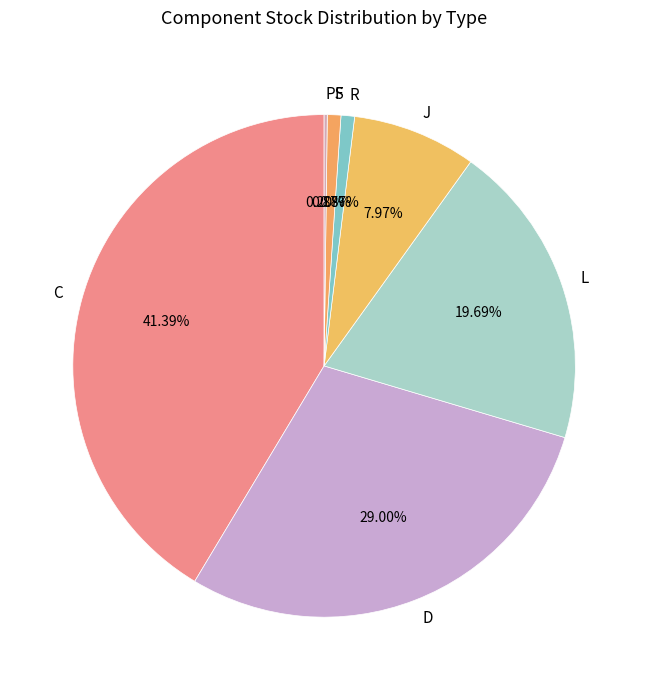

To the nearest percent, what is the combined percentage of C and D?

70%